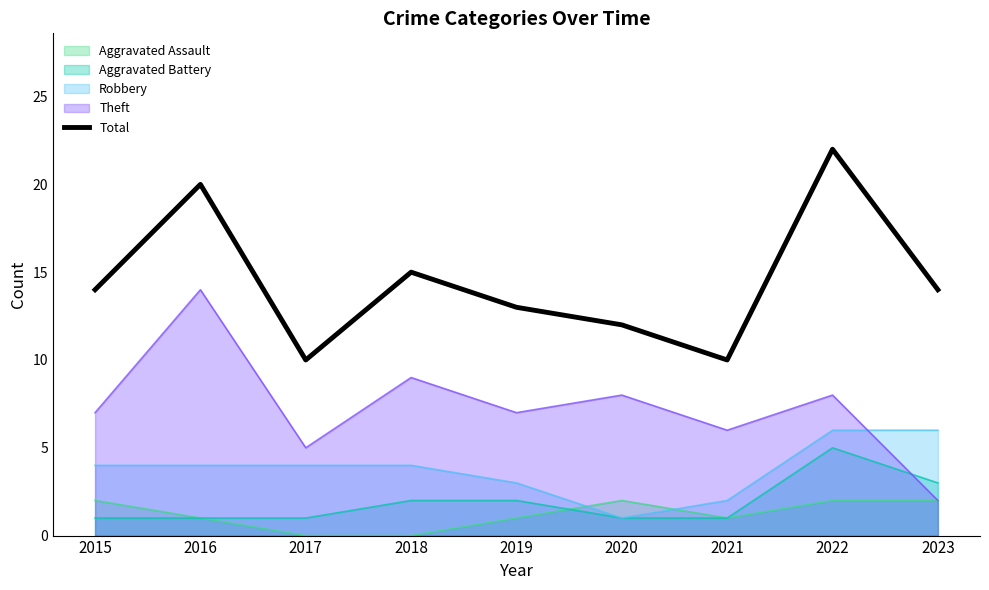

The chart shows a value of 4 at 2015. True or false?

False